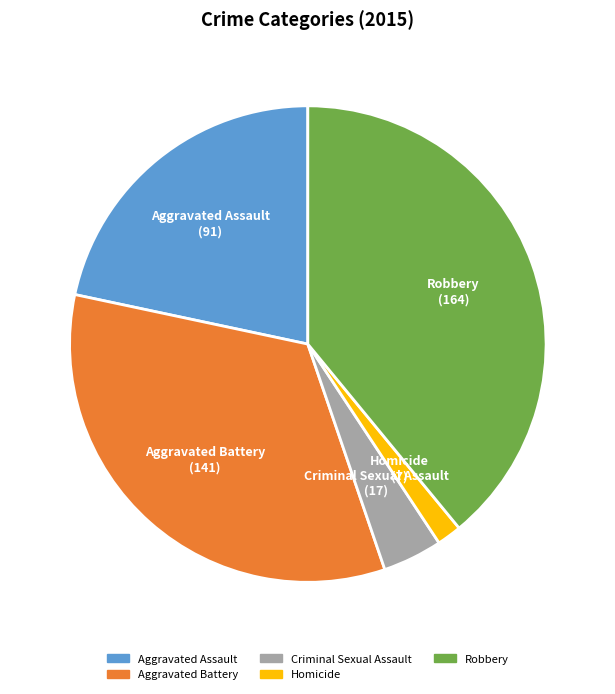

True or false: Robbery accounts for 39% of the total.

True